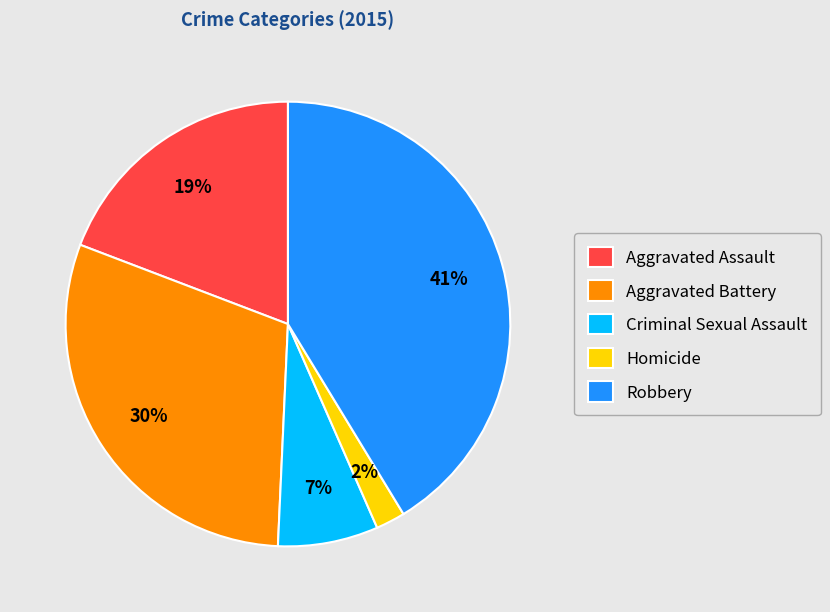

Count the number of slices in the pie.

5